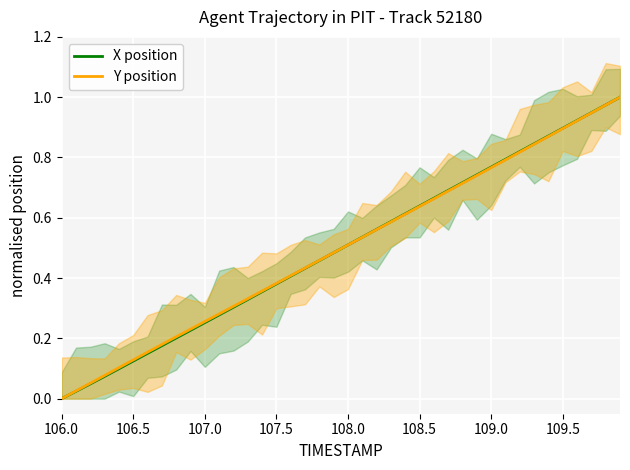

How many distinct data groups are displayed?

2